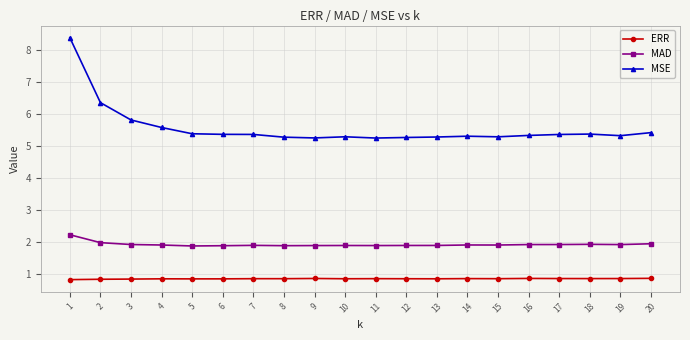

What are all the series names shown in the legend?

ERR, MAD, MSE